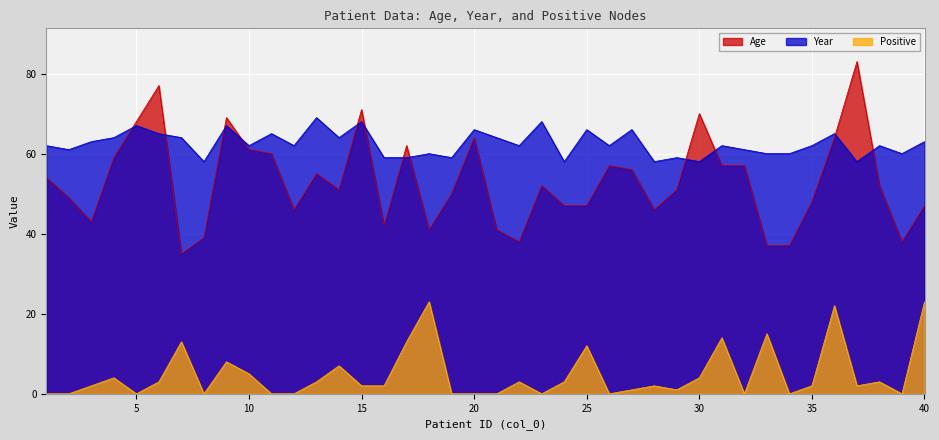

What is the greatest value displayed?

83